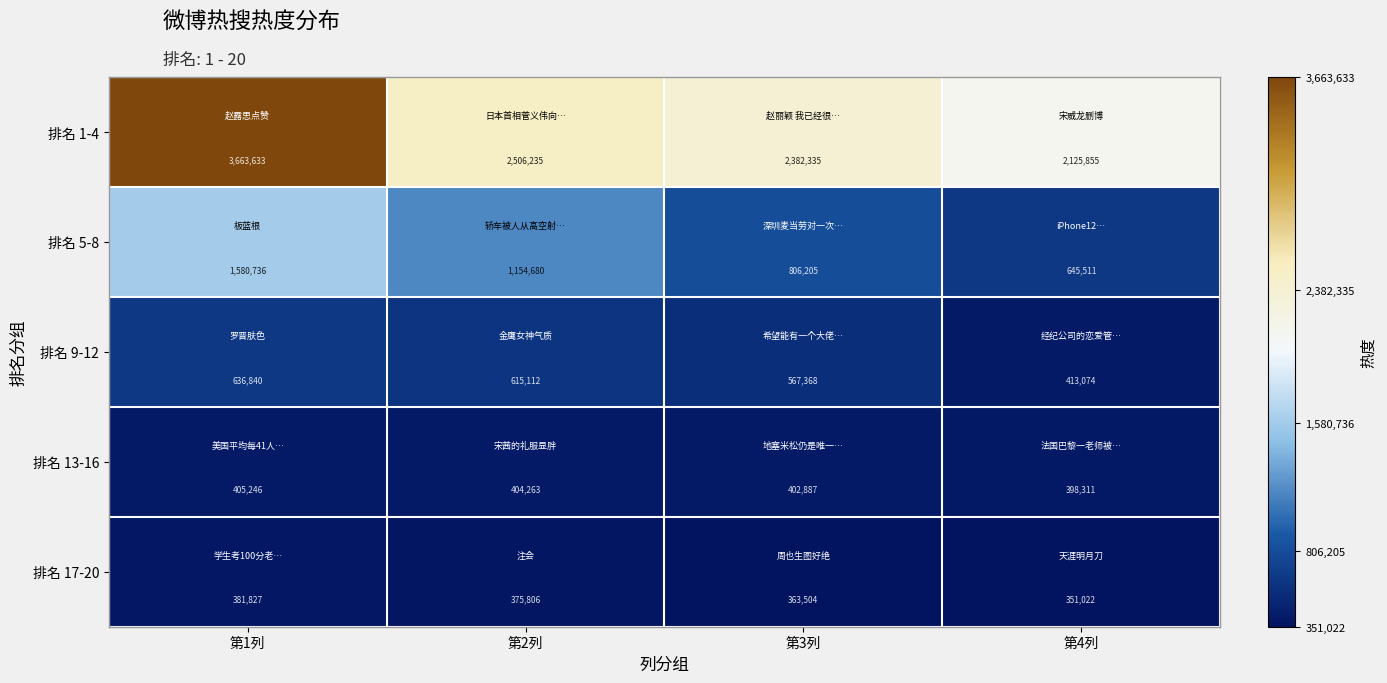

List the labels in order of 排名 5-8 value, smallest first.

第4列, 第3列, 第2列, 第1列